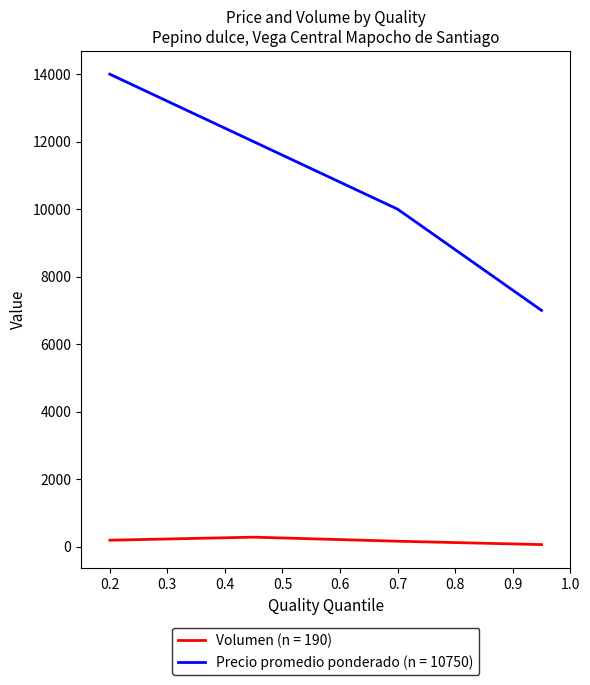

At how many categories does at least one series exceed 1804?

4